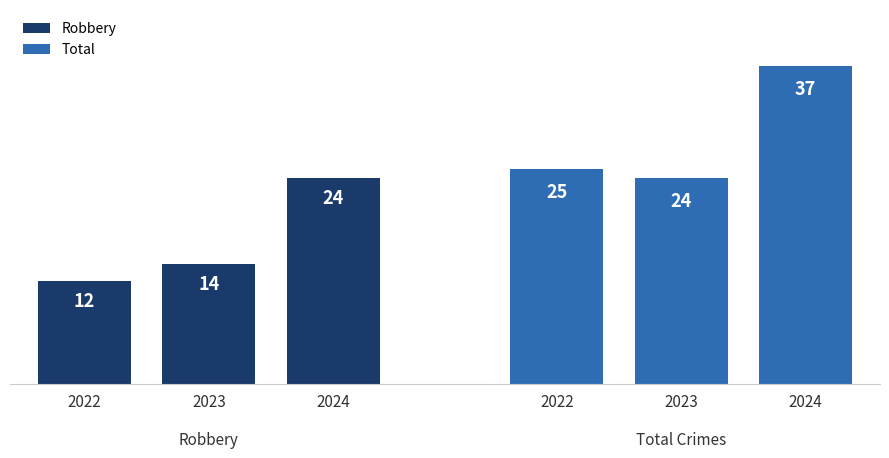

Reading left to right, list all the values displayed in this chart.

Robbery: 12	14	24
Total: 25	24	37